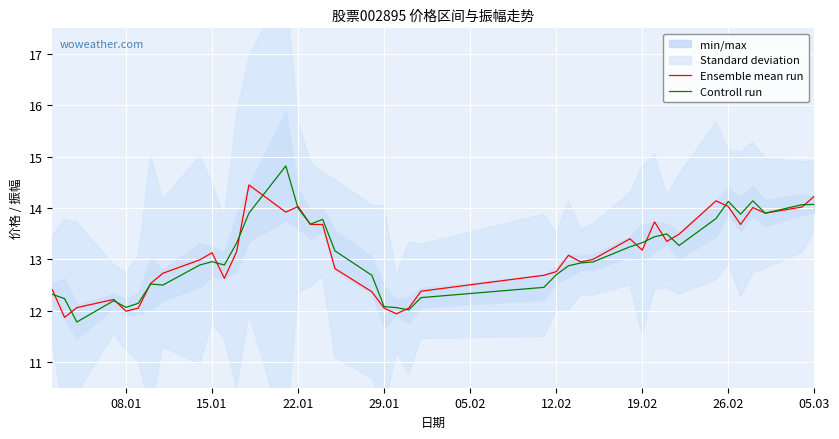

The Controll run series shows 5.9 at 15.01. True or false?

False